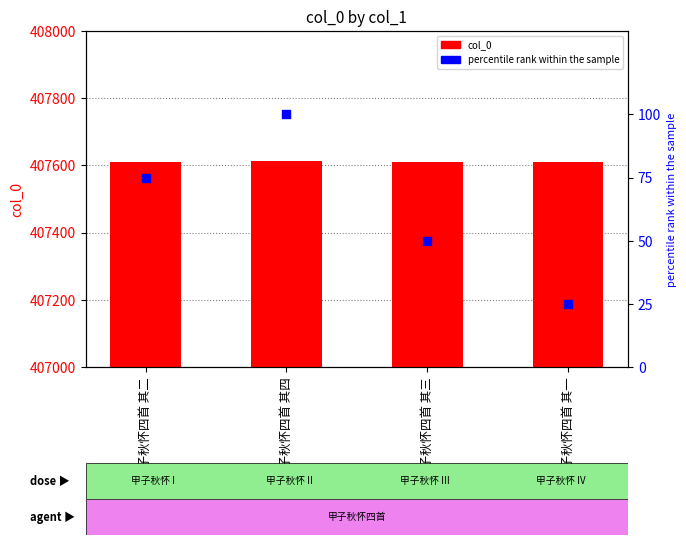

Is the value of col_0 at 甲子秋怀四首 其二 greater than the value of percentile rank within the sample at 甲子秋怀四首 其二?

Yes